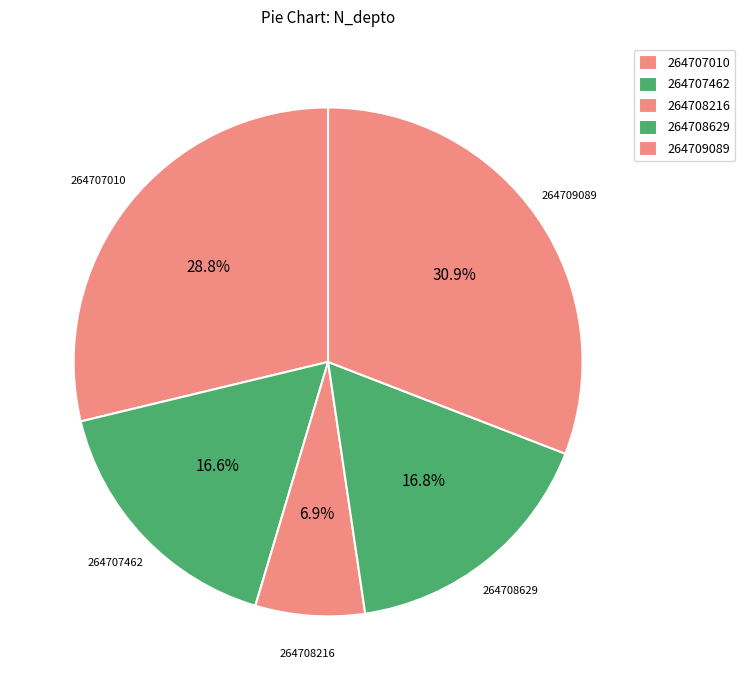

Count the number of slices in the pie.

5